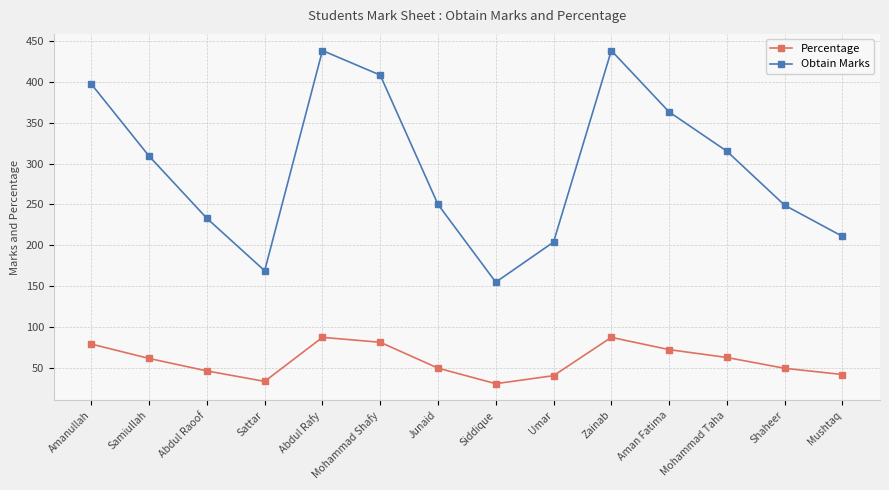

At Samiullah, list the series in order from largest to smallest.

Obtain Marks, Percentage